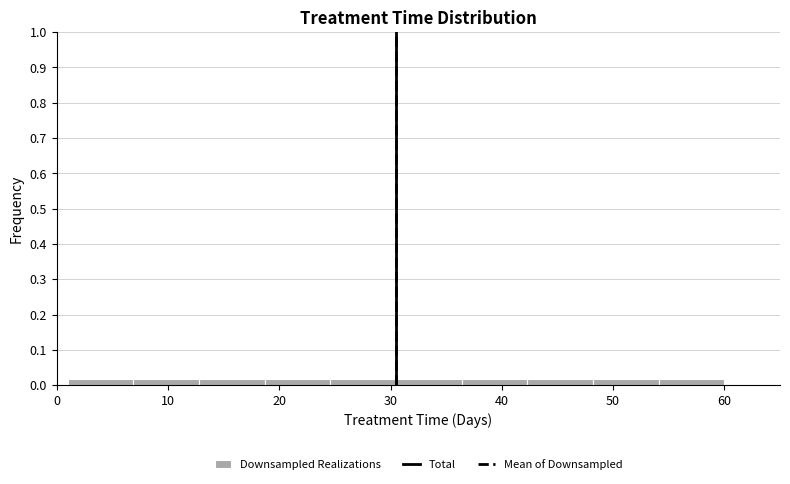

Reading left to right, list every bar in this chart as the range it spans on the x-axis followed by its height. Neither the bar edges nor the heights are printed on the chart, so give them approximately, as read against the axes.

1.0 to 6.9: 0.02
6.9 to 12.8: 0.02
12.8 to 18.7: 0.02
18.7 to 24.6: 0.02
24.6 to 30.5: 0.02
30.5 to 36.4: 0.02
36.4 to 42.3: 0.02
42.3 to 48.2: 0.02
48.2 to 54.1: 0.02
54.1 to 60.0: 0.02